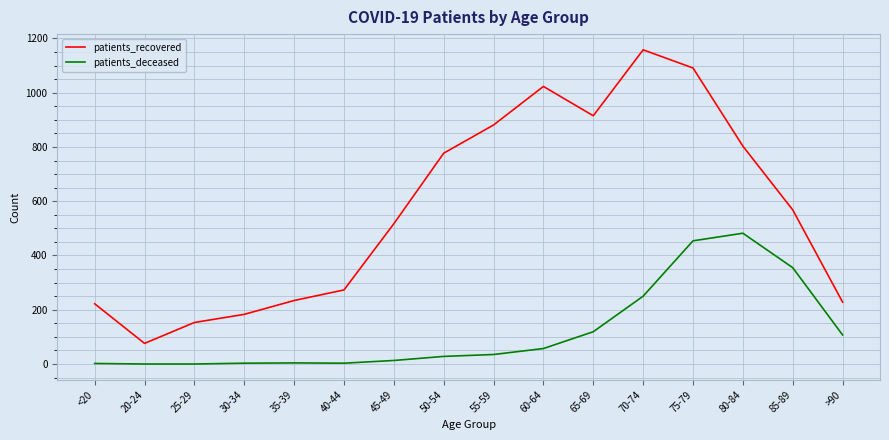

At which category is the sum across all series the highest?

75-79